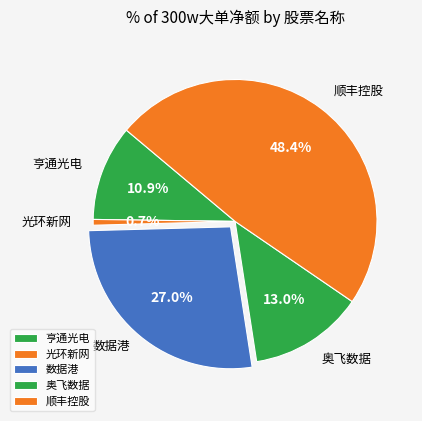

Between 亨通光电 and 光环新网, which is larger?

亨通光电